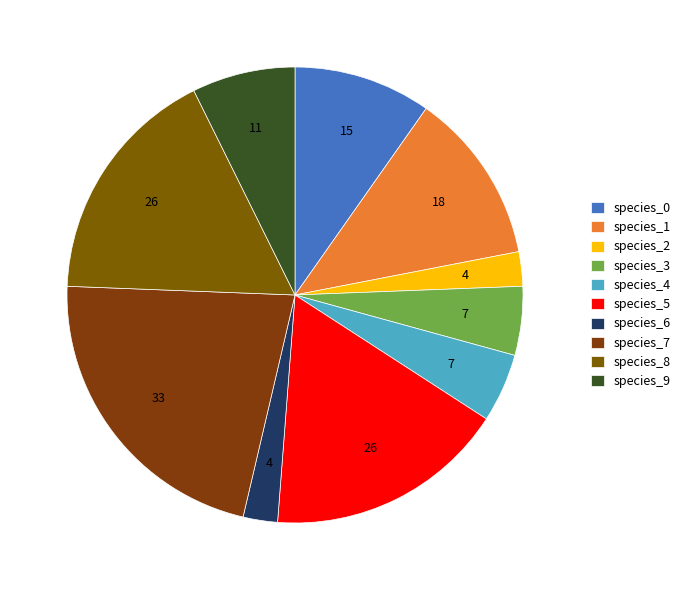

To the nearest percent, what percentage of the pie is species_0?

10%